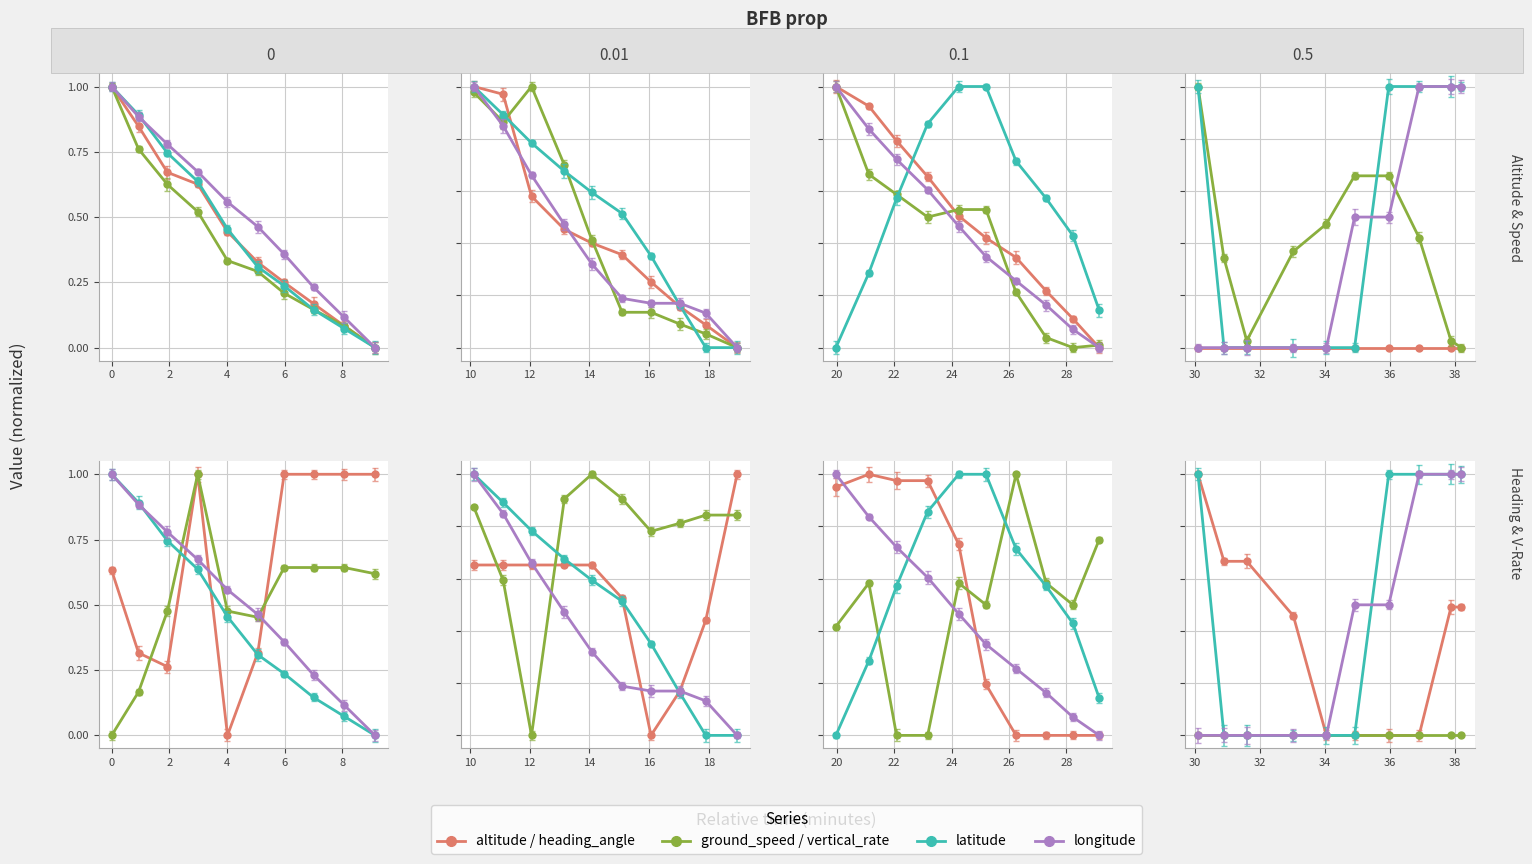

What is the label of the 8th point from the left?

7